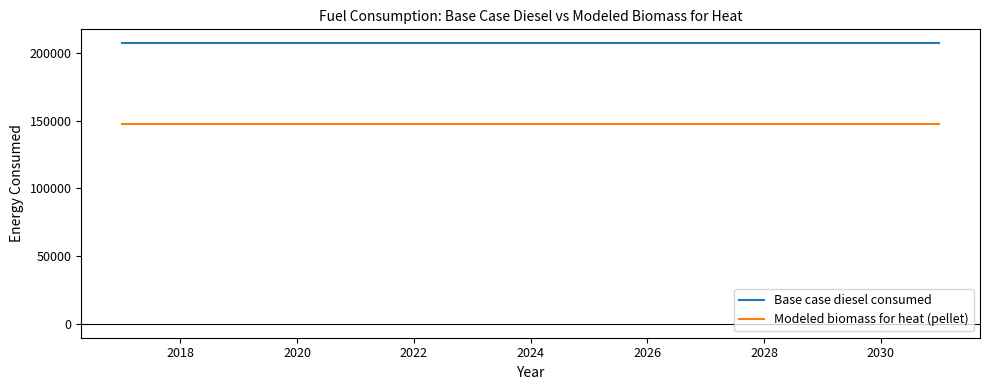

Rank the series by their average value, from highest to lowest.

Base case diesel consumed, Modeled biomass for heat (pellet)